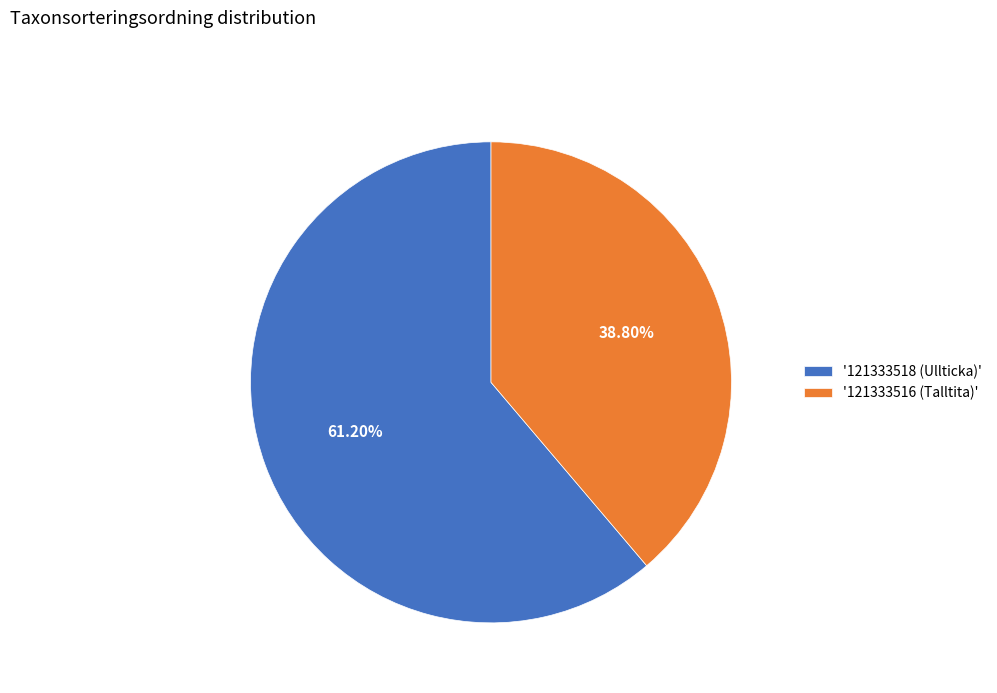

Do '121333518 (Ullticka)' and '121333516 (Talltita)' together represent more than half of the pie?

Yes